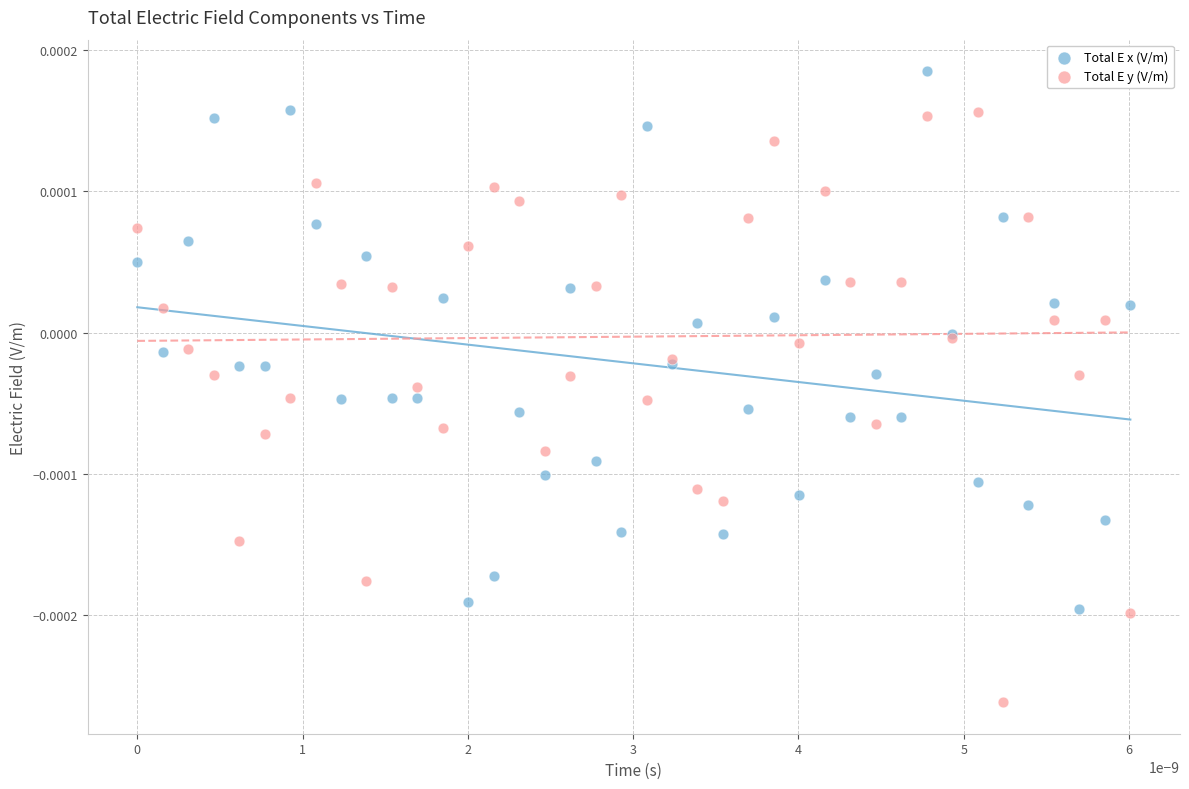

What are all the series names shown in the legend?

Total E x (V/m), Total E y (V/m)